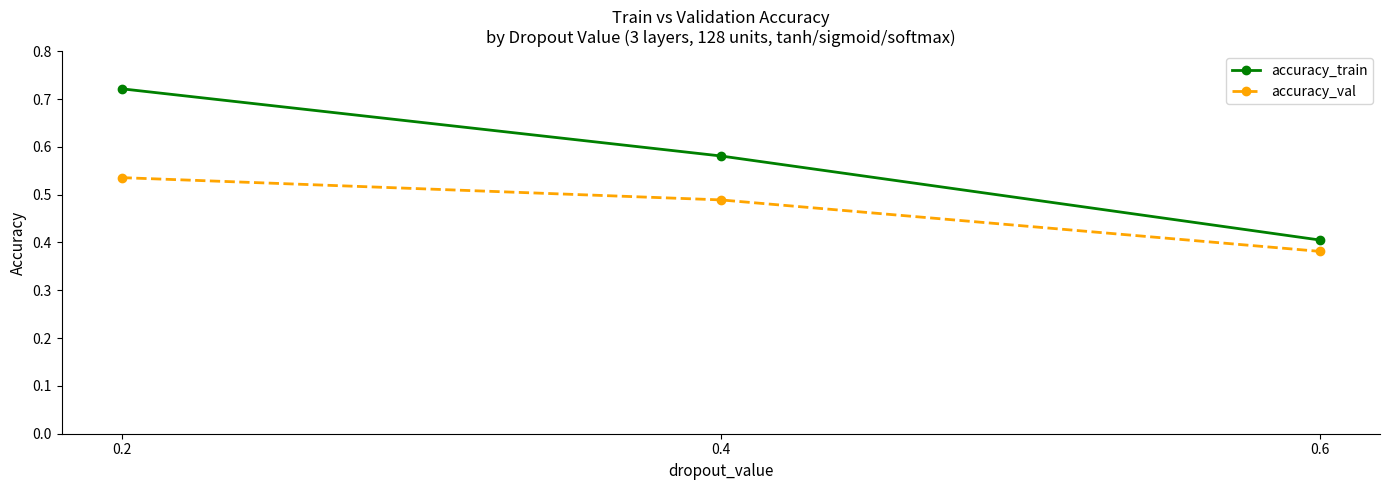

At which category does the chart reach its peak across all series?

0.2